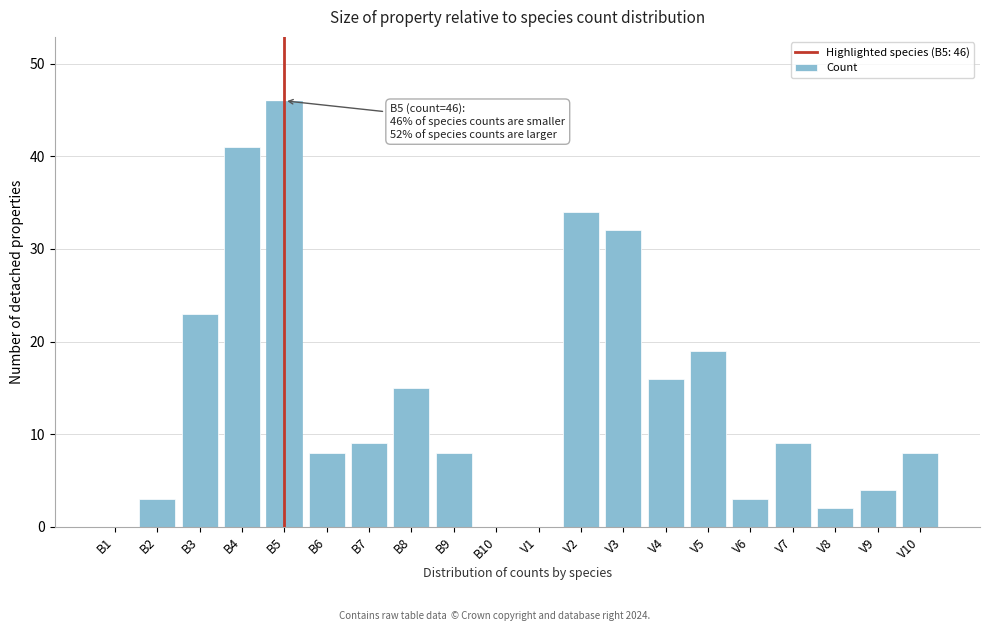

Reading left to right, list all the values displayed in this chart.

B1=0	B2=3	B3=23	B4=41	B5=46	B6=8	B7=9	B8=15	B9=8	B10=0	V1=0	V2=34	V3=32	V4=16	V5=19	V6=3	V7=9	V8=2	V9=4	V10=8